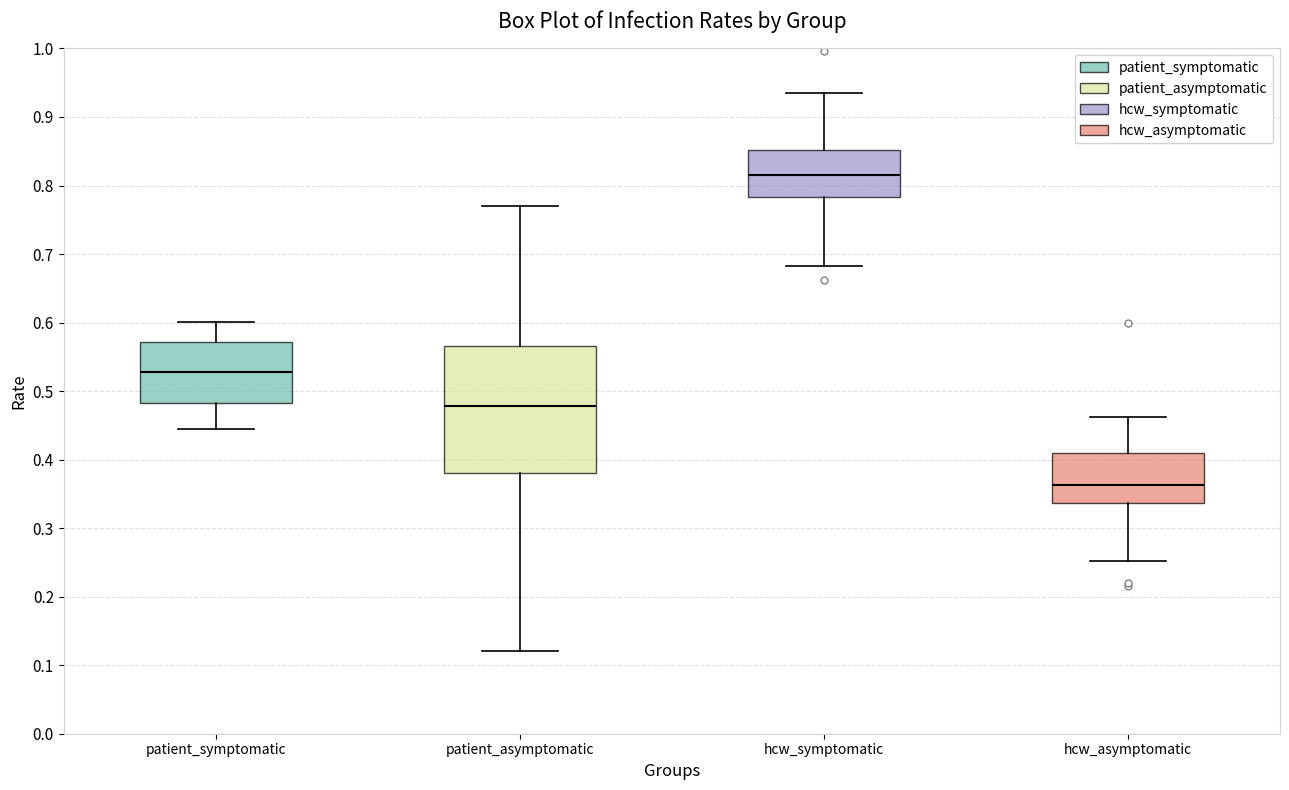

Reading left to right, read every box against the y-axis: the position of its median line, the range the box covers, and the ends of its whiskers. The values are not printed on the chart, so give them approximately, as read against the axis.

patient_symptomatic: median 0.53, box 0.48 to 0.57, whiskers 0.44 to 0.60
patient_asymptomatic: median 0.48, box 0.38 to 0.57, whiskers 0.12 to 0.77
hcw_symptomatic: median 0.82, box 0.78 to 0.85, whiskers 0.68 to 0.94
hcw_asymptomatic: median 0.36, box 0.34 to 0.41, whiskers 0.25 to 0.46